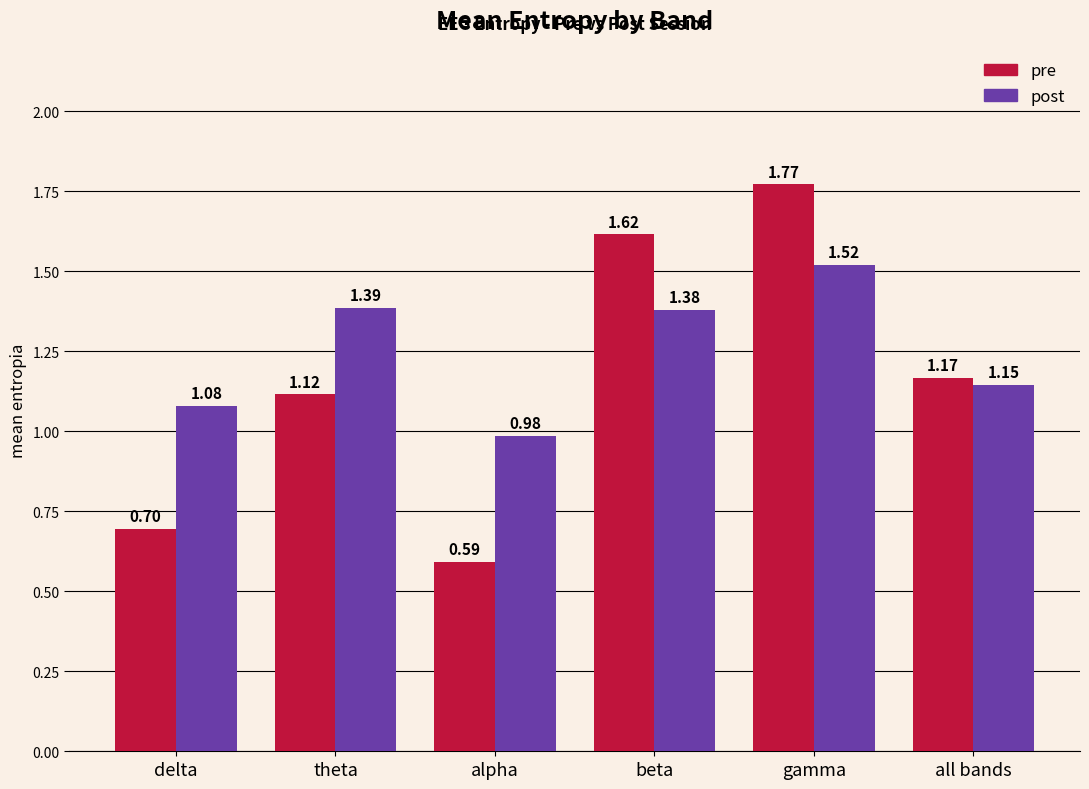

Count the number of data series in this chart.

2